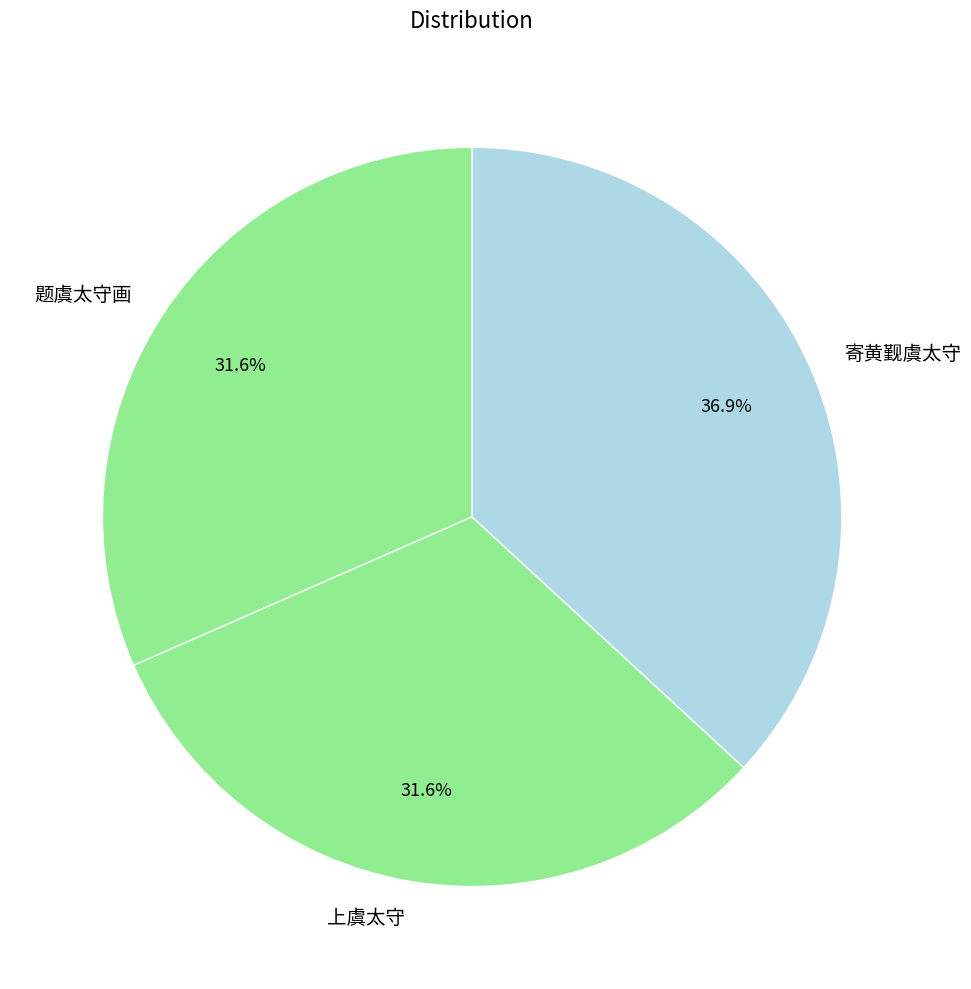

Which slice is the largest?

寄黄觐虞太守